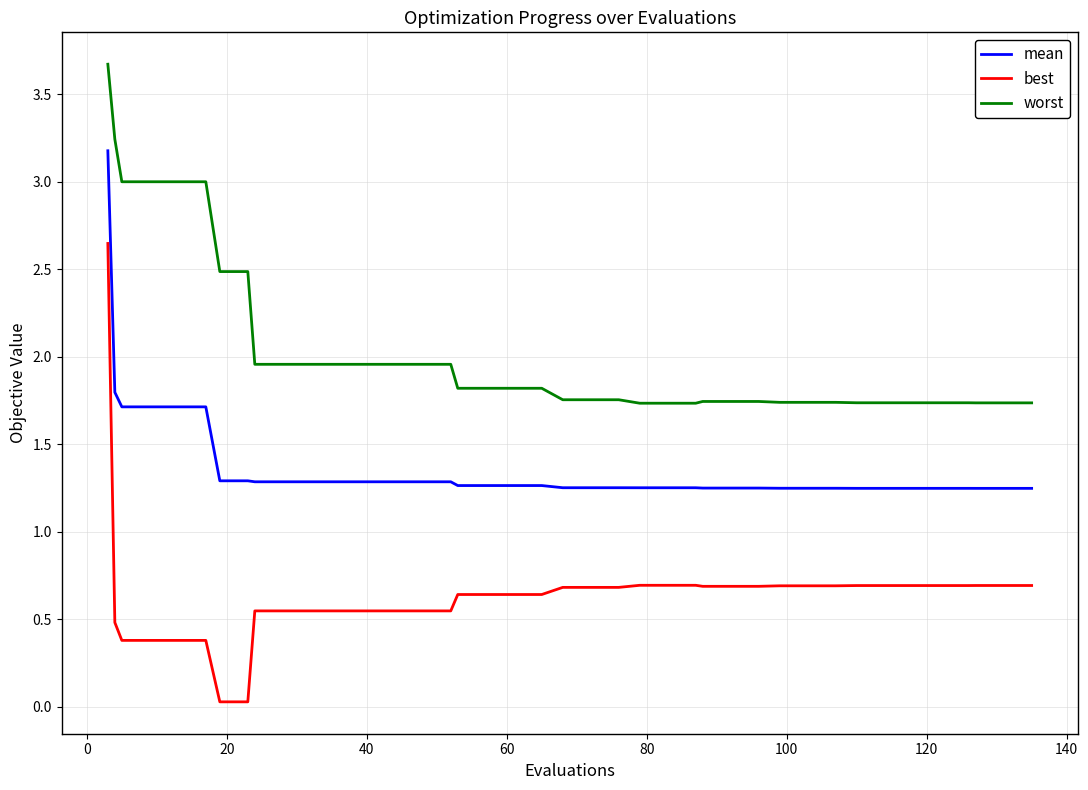

List the series in order of their peak value, lowest first.

best, mean, worst